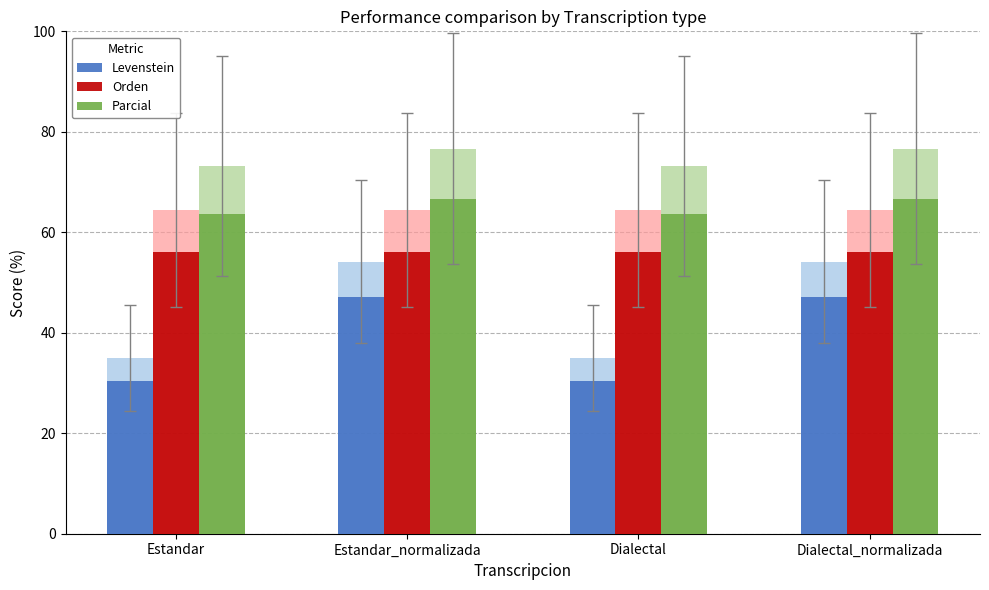

What is the spread (max minus min) of values at Dialectal_normalizada?

19.6